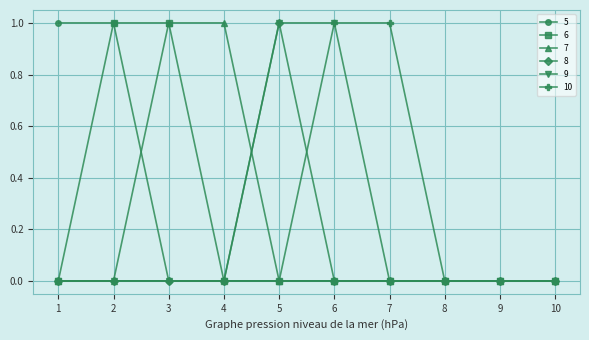

Is it true that 6 equals -1 at 7?

False